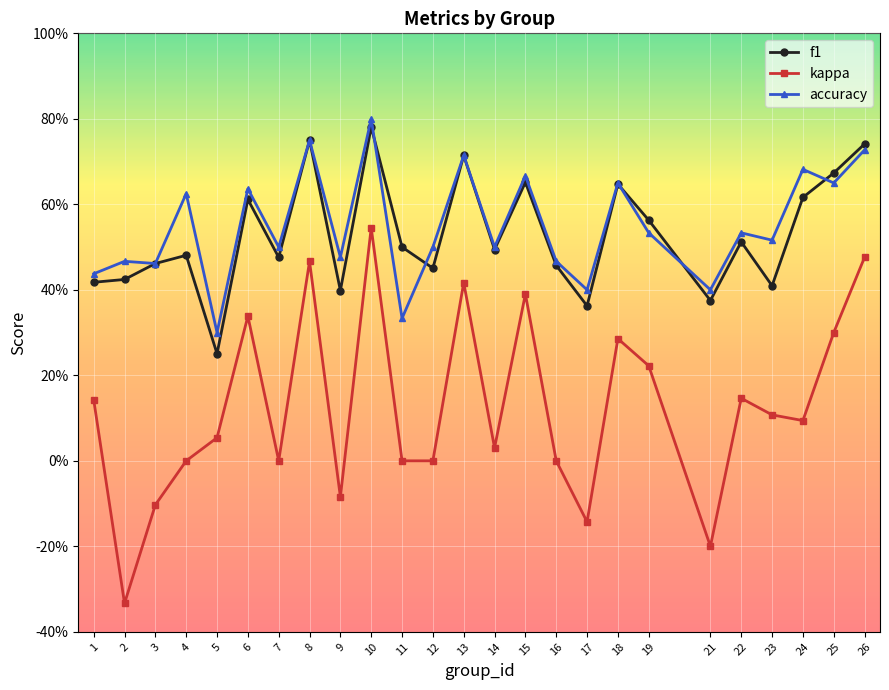

Is this an area chart (filled region under the line)?

No